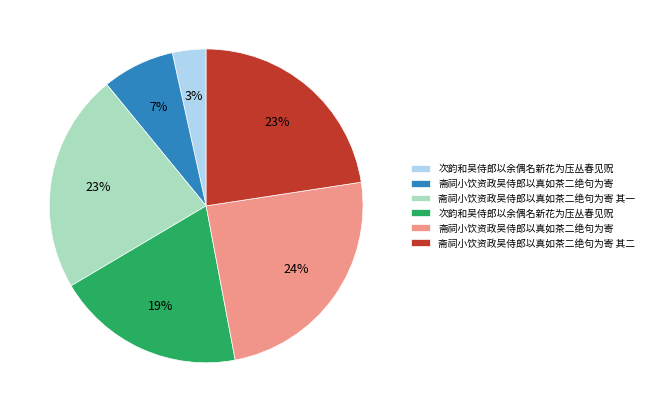

Is there a majority slice in this chart?

No